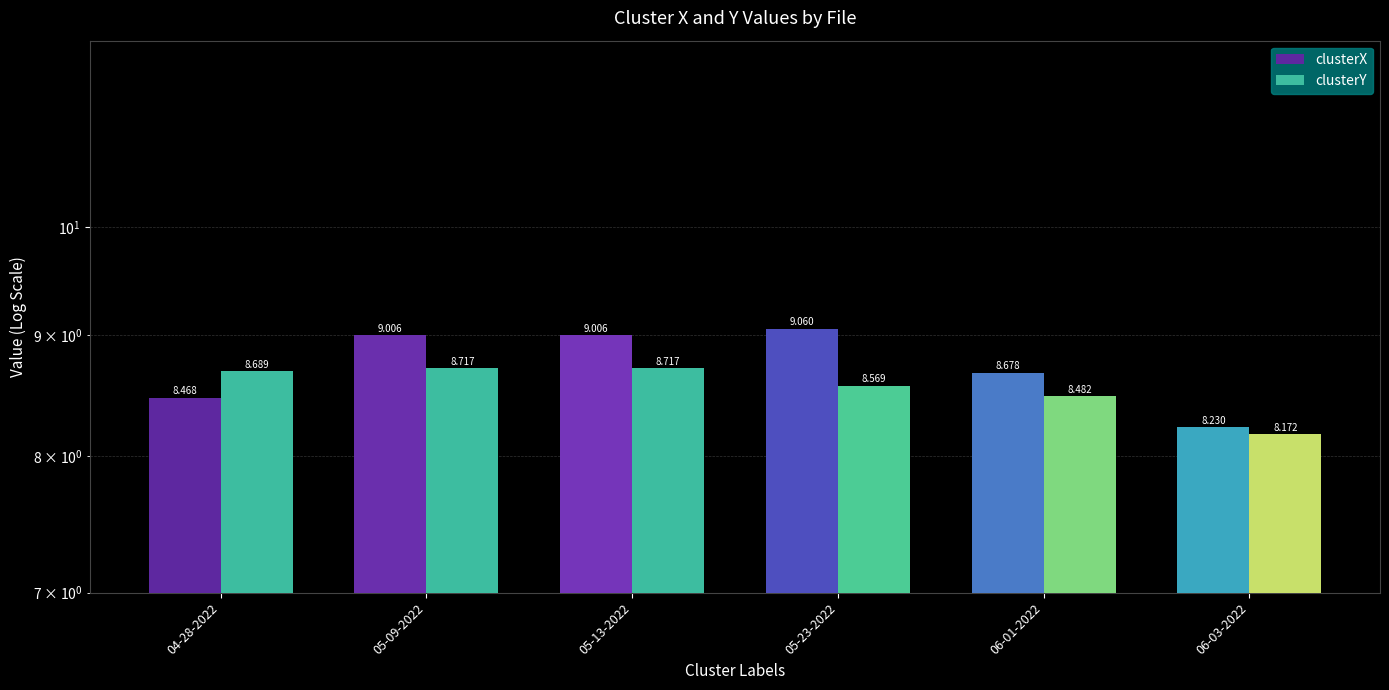

Which series has the largest total across all categories?

clusterX